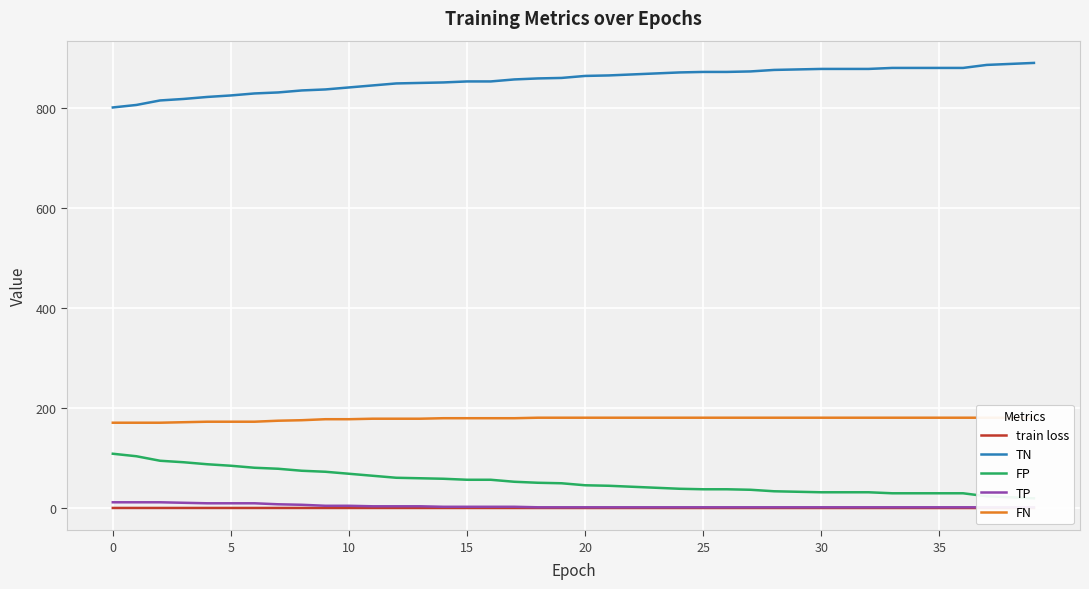

Is it true that TN equals 315.3 at 10?

False